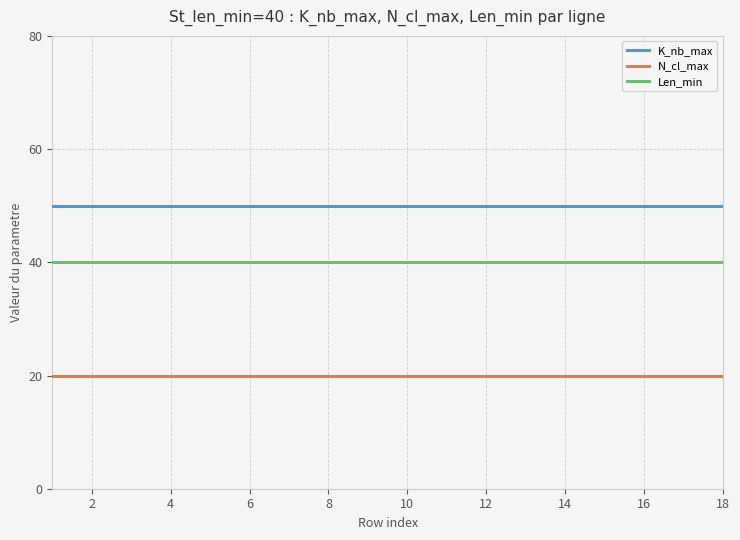

Which series has the largest total across all categories?

K_nb_max